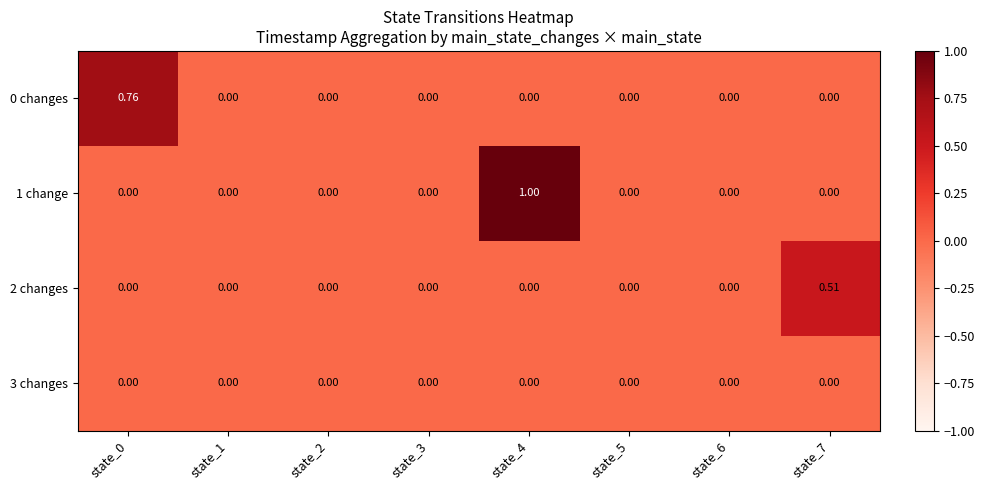

How many series are shown in this chart?

4